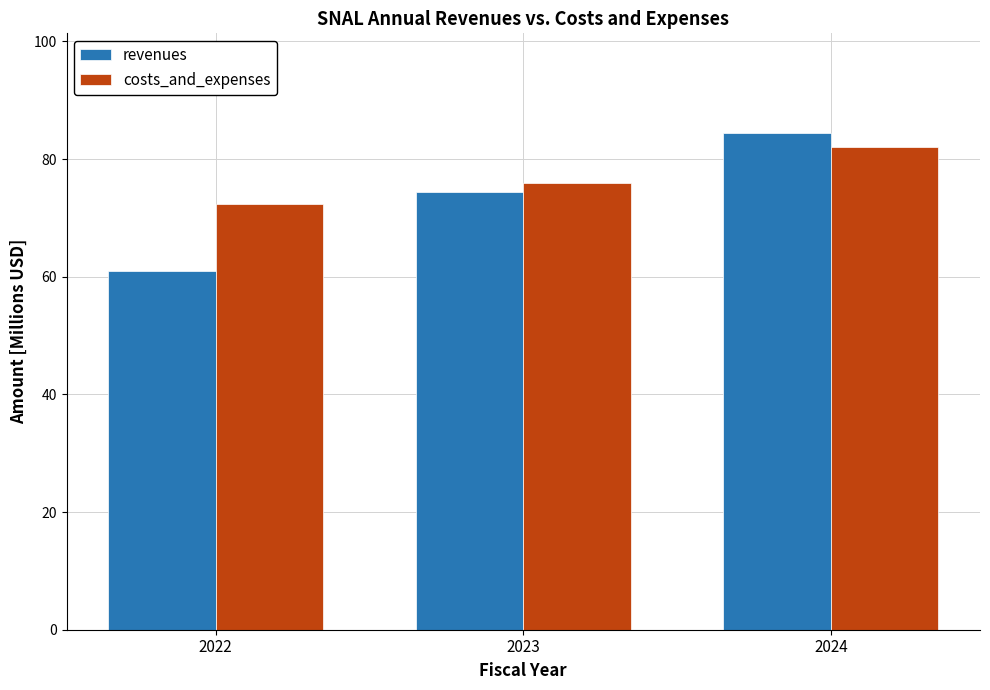

The value of revenues at 2022 is 60.9. True or false?

True